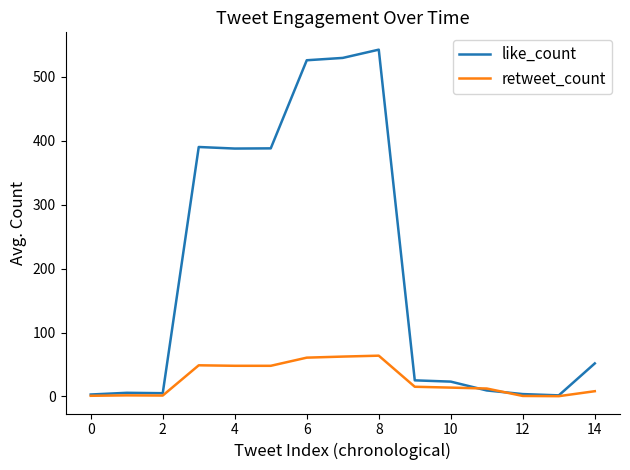

List the series in order of their overall mean, lowest first.

retweet_count, like_count